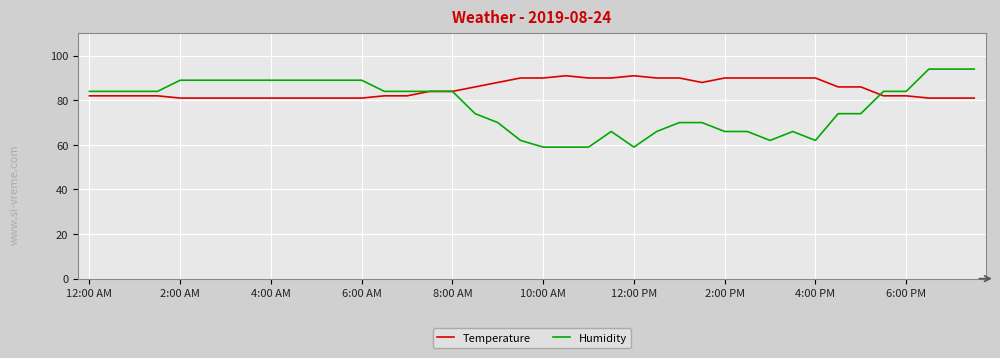

Which series has the widest spread of values?

Humidity